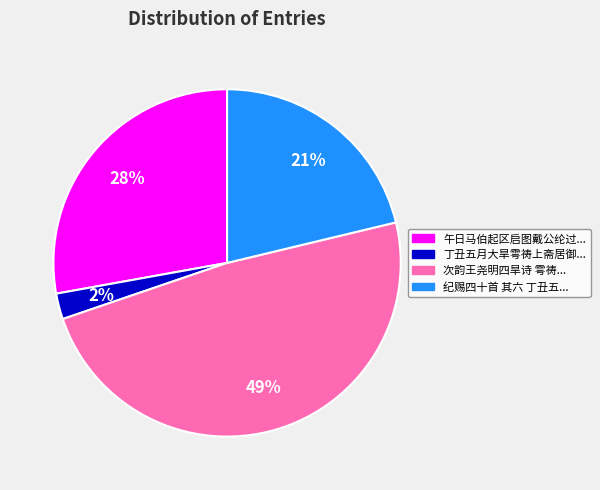

Does any single category account for the majority?

No